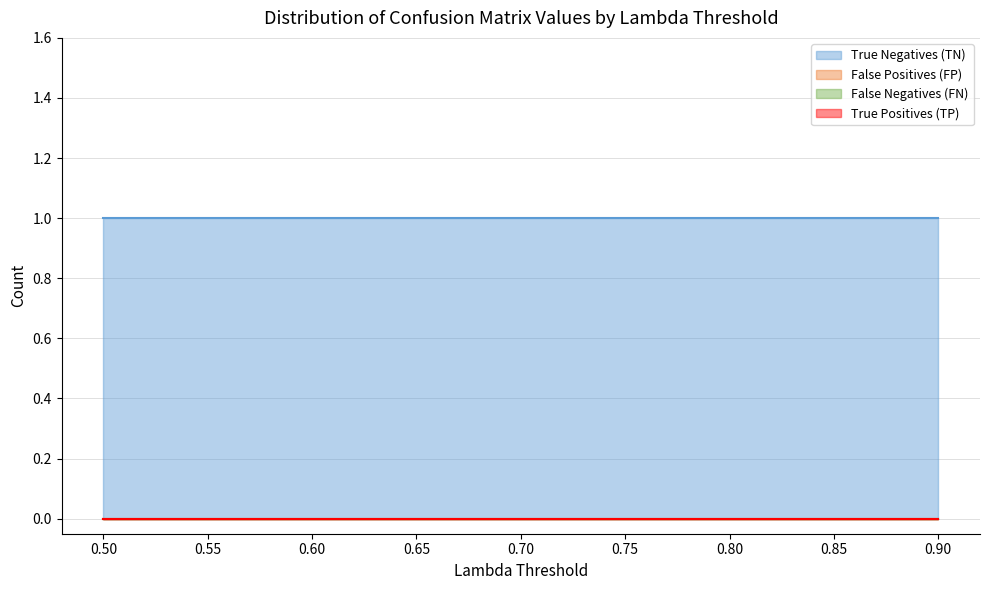

Reading right to left, transcribe all the data shown in this chart.

True Negatives (TN): 1	1	1	1	1	1	1	1	1
False Positives (FP): 0	0	0	0	0	0	0	0	0
False Negatives (FN): 0	0	0	0	0	0	0	0	0
True Positives (TP): 0	0	0	0	0	0	0	0	0